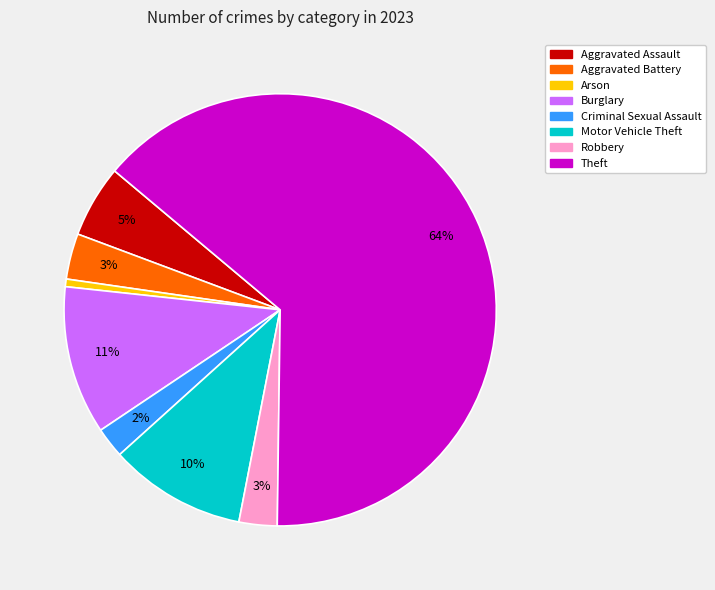

Which slice is the largest?

Theft